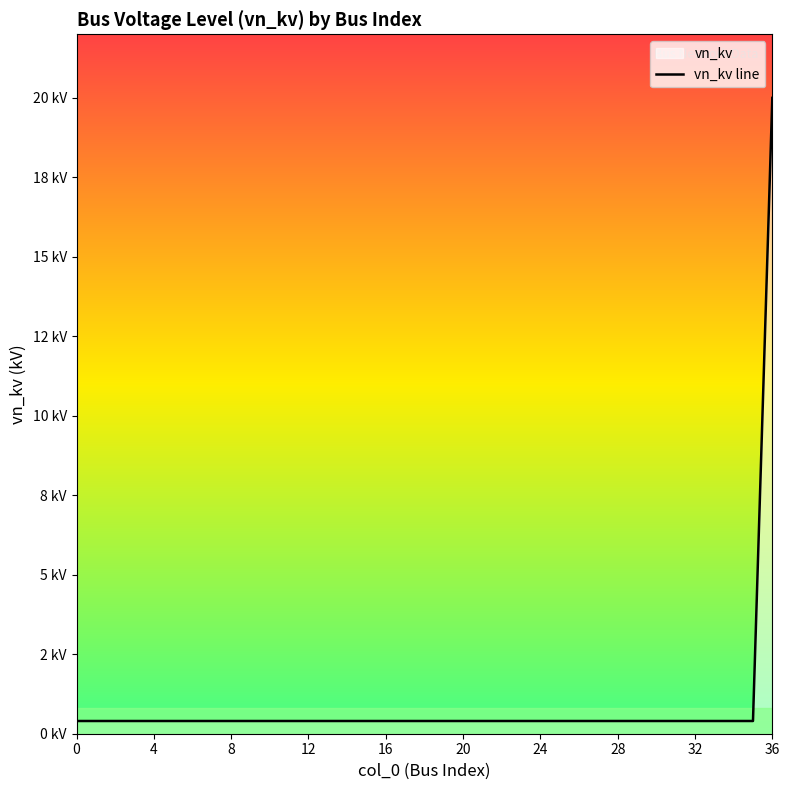

Which category has the highest value across all series?

36